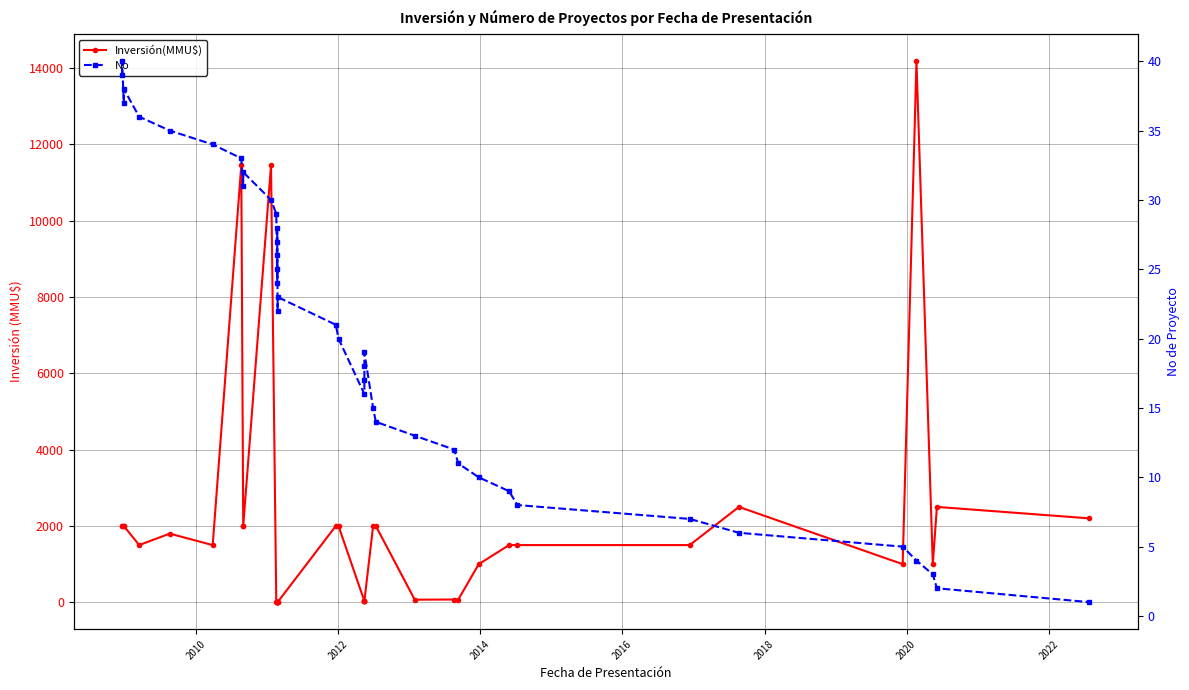

How many categories are shown in the chart?

40